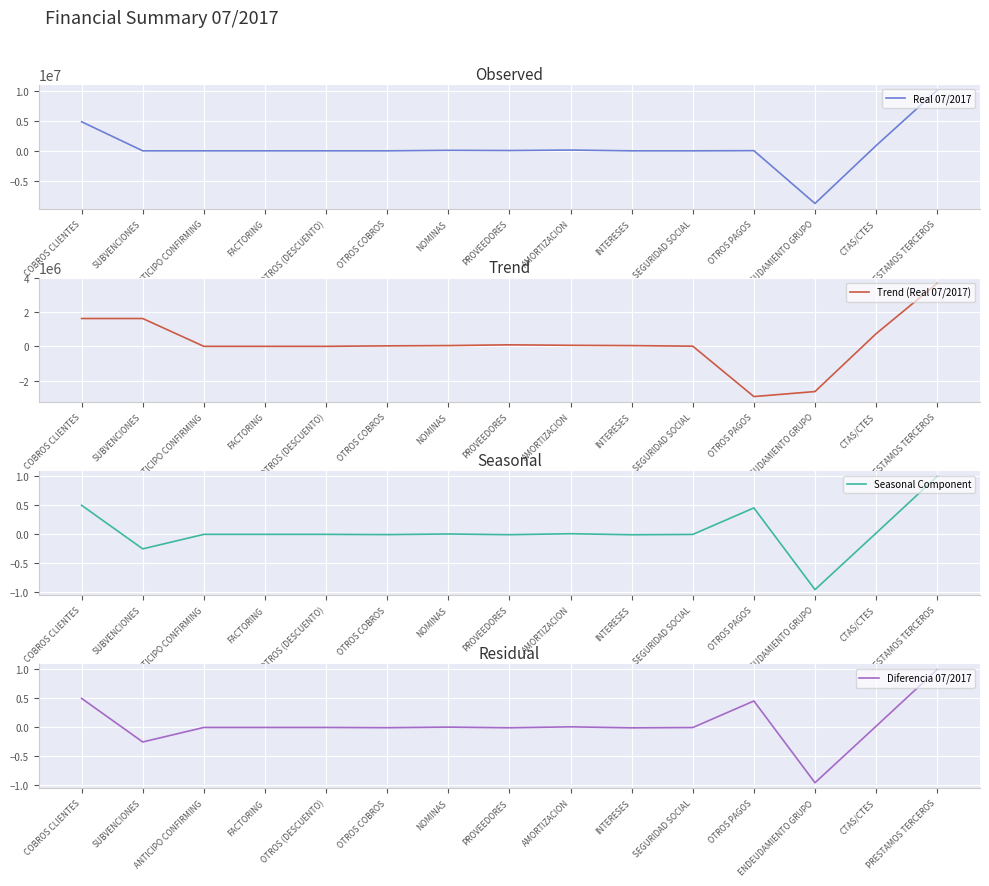

What is the total value across all series at ENDEUDAMIENTO GRUPO?

-11482971.9